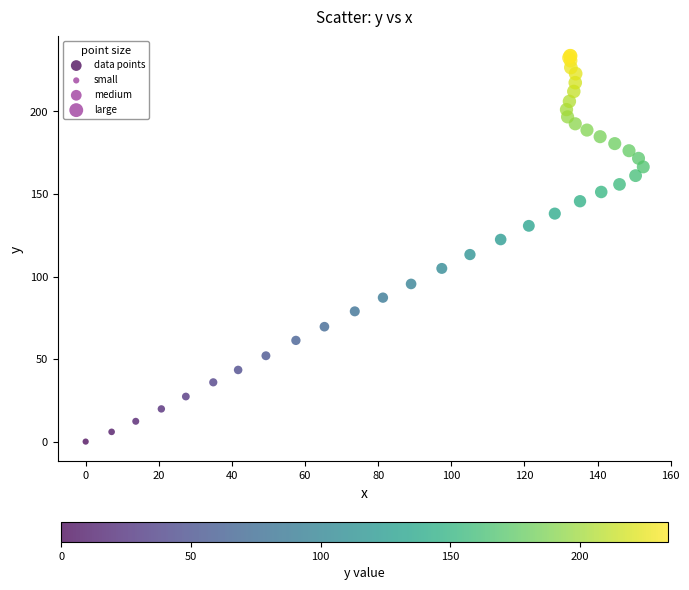

What Y value in the scatter plot is closest to 116?

113.3